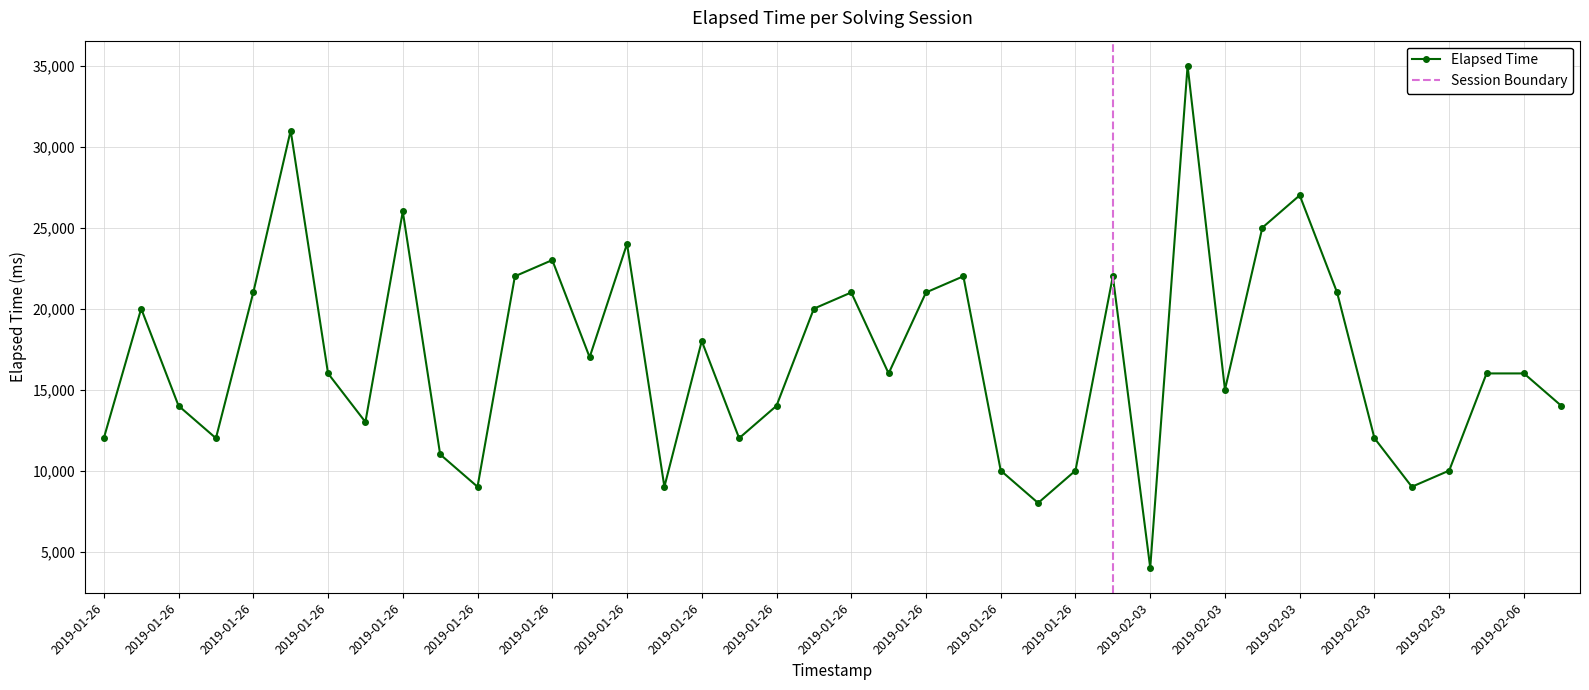

True or false: the data shows 22000 at 1548468569337.

True